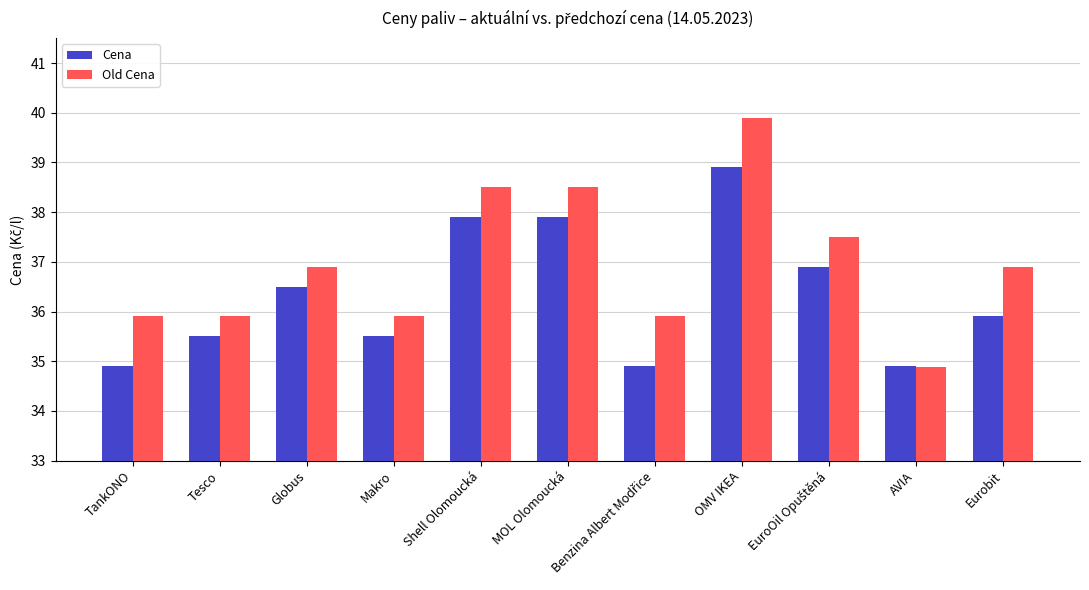

Rank the series by their average value, from lowest to highest.

Cena, Old Cena